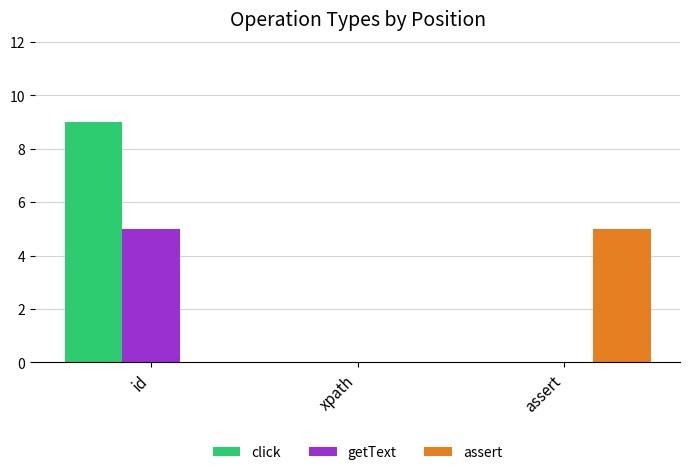

What is the sum of all click values?

9